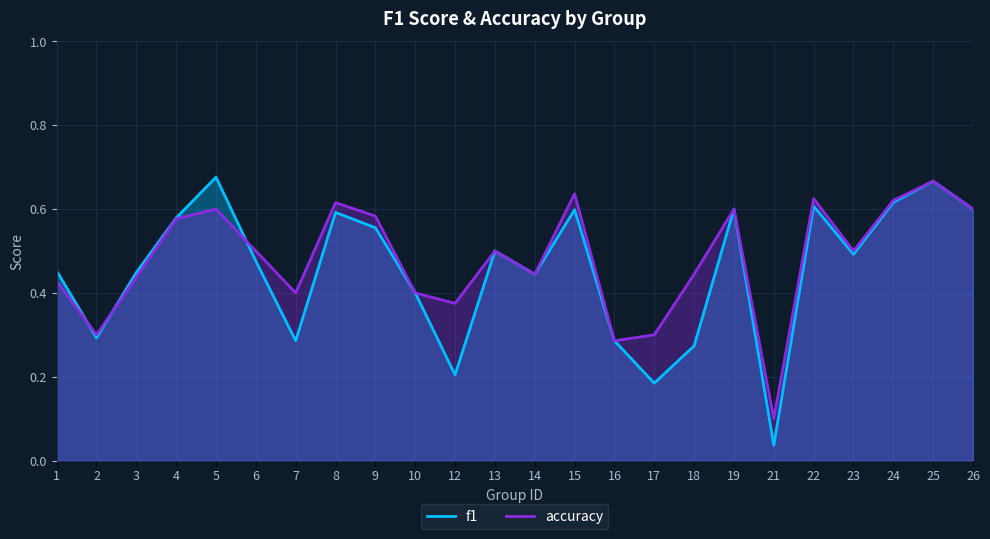

The value of accuracy at 24 is 0.6. True or false?

True